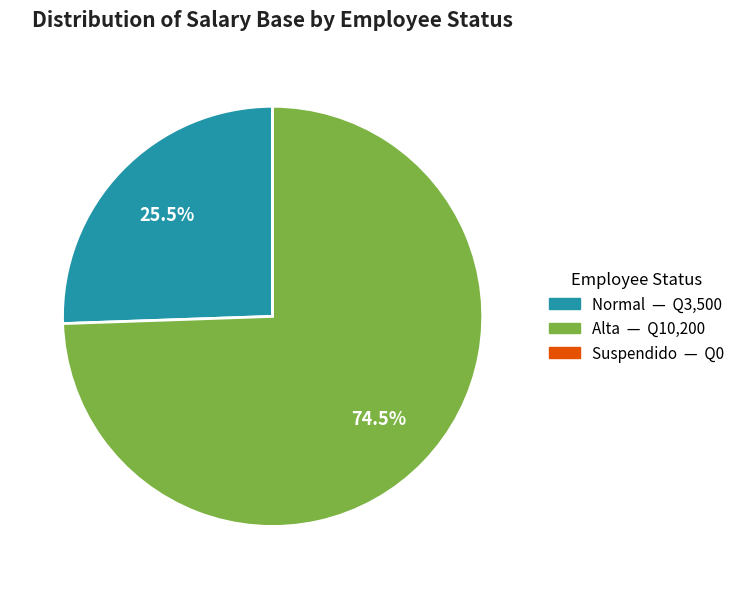

Is there any slice that represents more than half of the pie?

Yes